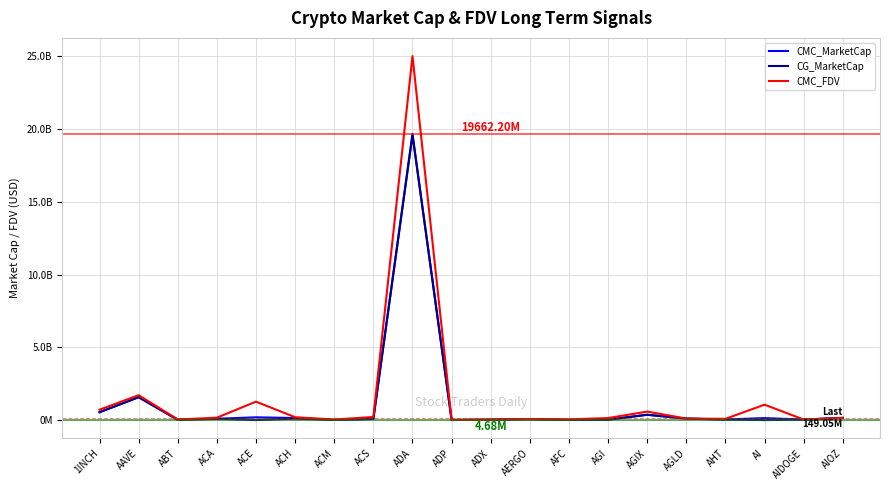

Is this an area chart (filled region under the line)?

No